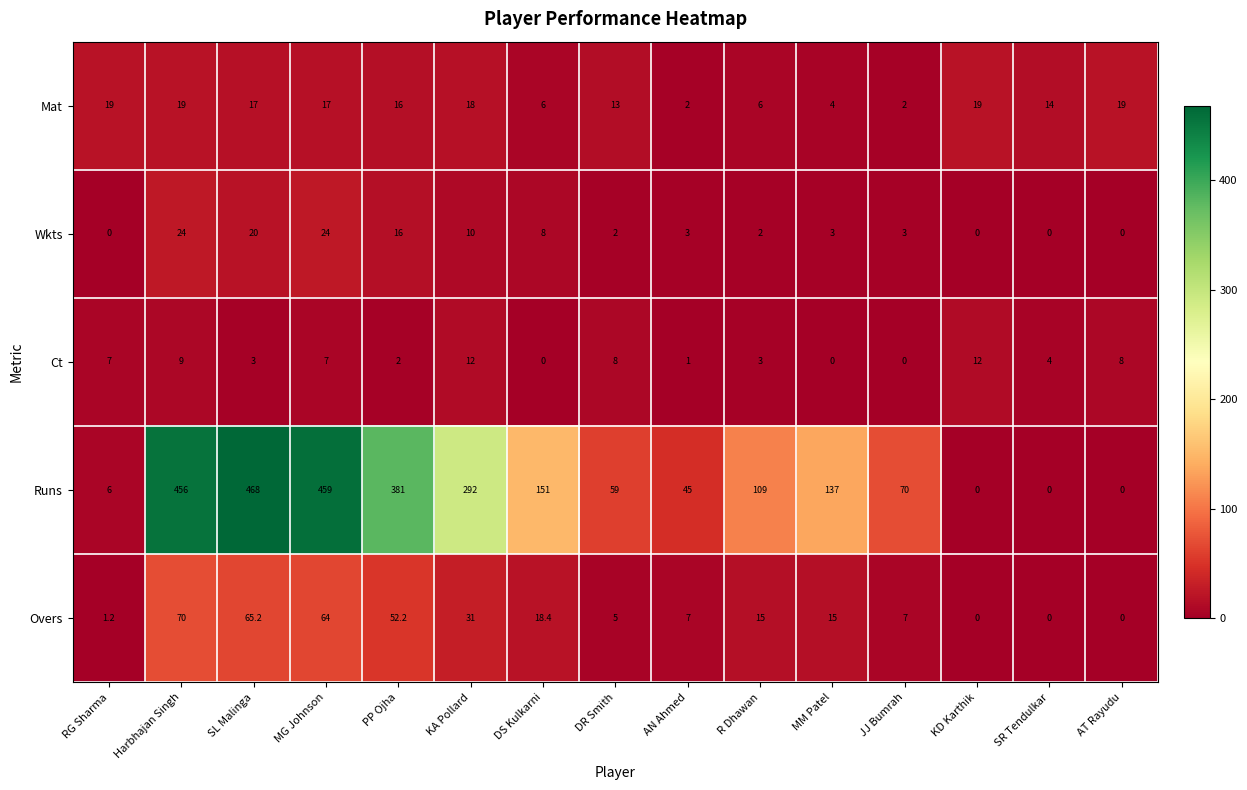

At which label is Wkts closest to 12?

KA Pollard